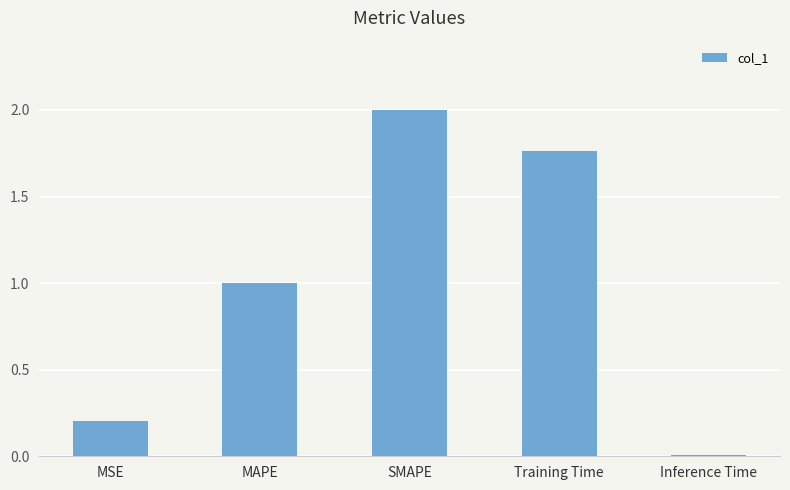

At which category does the chart reach its minimum across all series?

Inference Time